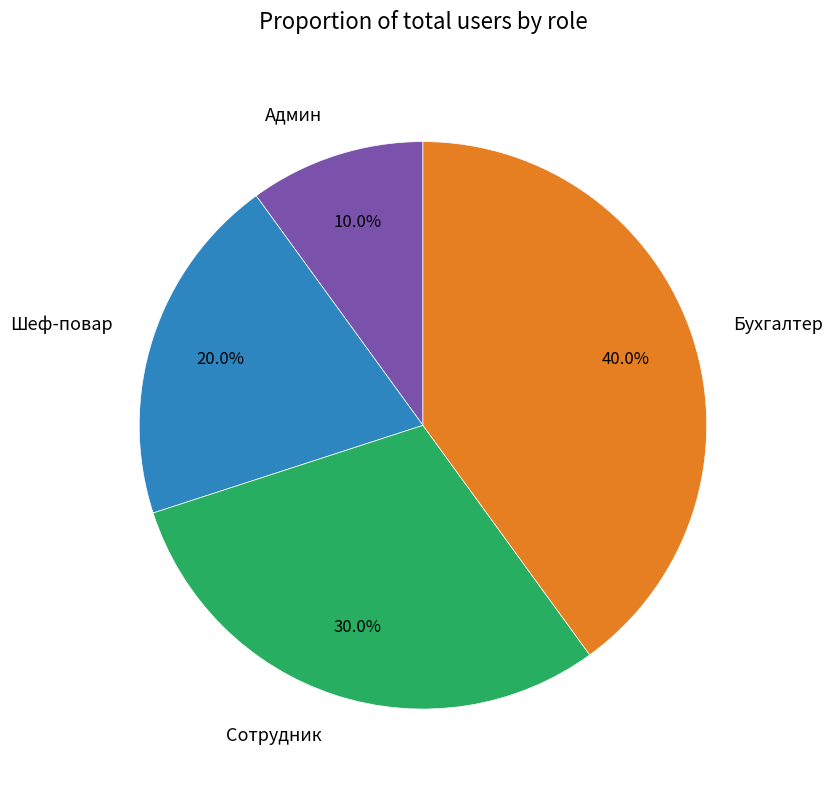

How many slices are in this pie chart?

4